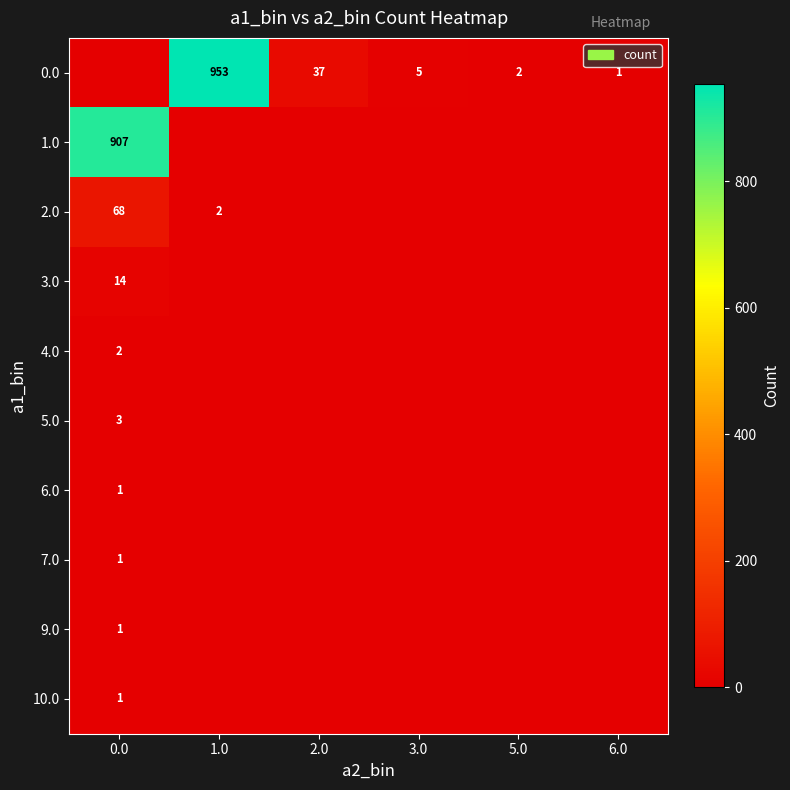

True or false: 2.0 has a value of 68 at 0.0.

True